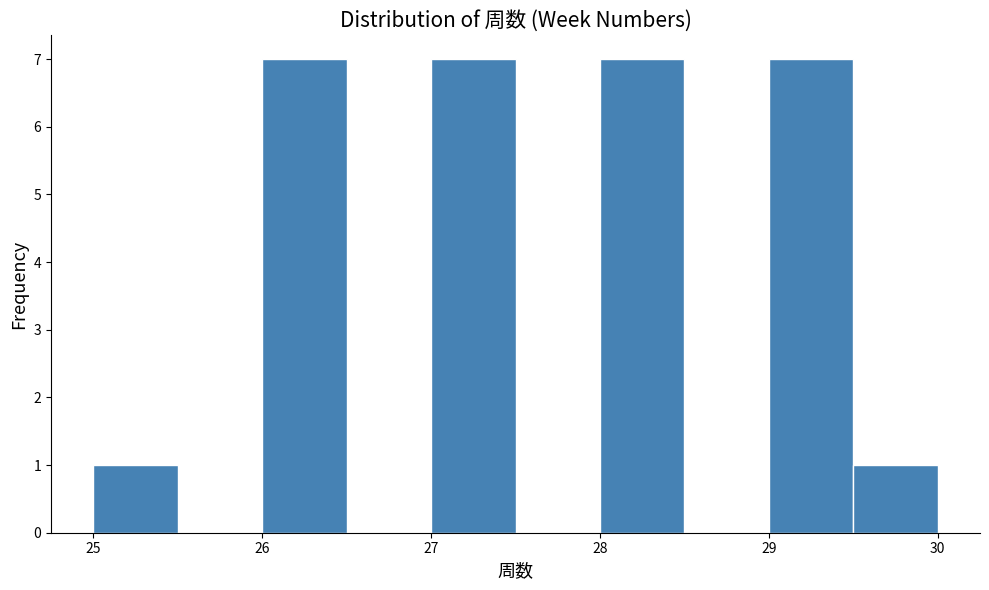

Reading left to right, transcribe this chart: for each bar, give the range it covers on the x-axis and its height. The values are not printed on the chart, so give them approximately, as read against the axis.

25.0 to 25.5: 1
25.5 to 26.0: 0
26.0 to 26.5: 7
26.5 to 27.0: 0
27.0 to 27.5: 7
27.5 to 28.0: 0
28.0 to 28.5: 7
28.5 to 29.0: 0
29.0 to 29.5: 7
29.5 to 30.0: 1